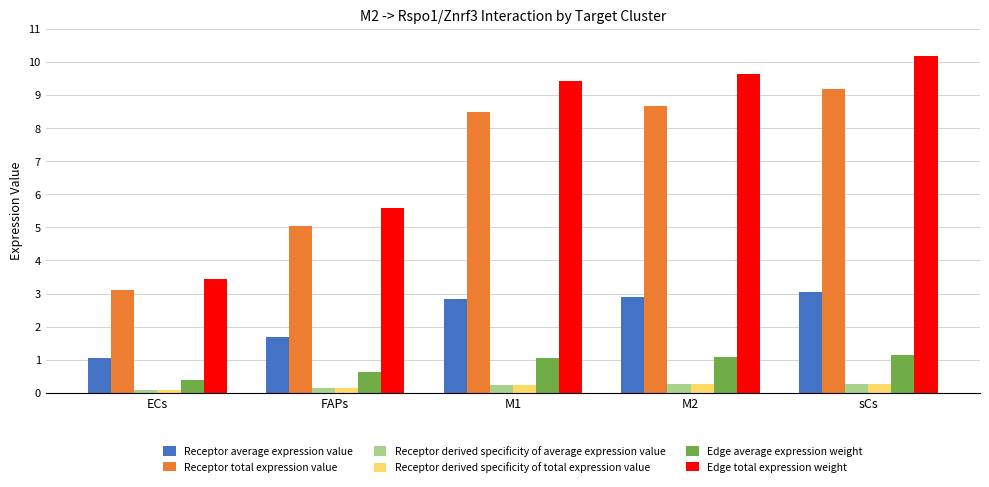

Which series changed the most between FAPs and M2?

Edge total expression weight